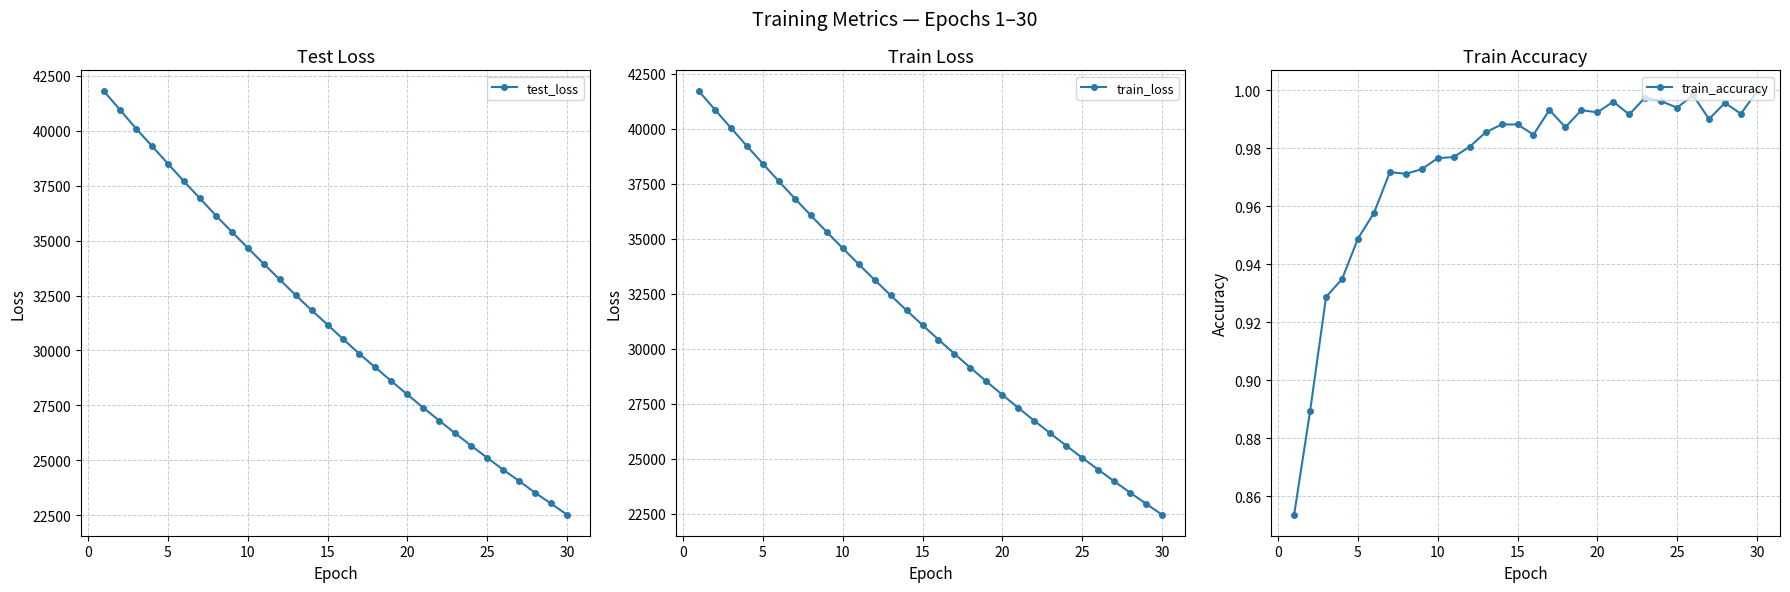

True or false: train_loss and train_accuracy intersect in this chart.

False